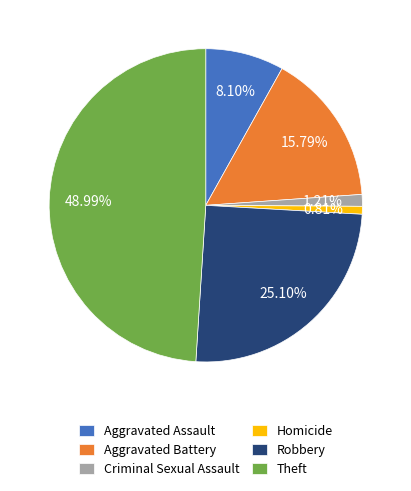

Count the number of slices in the pie.

6